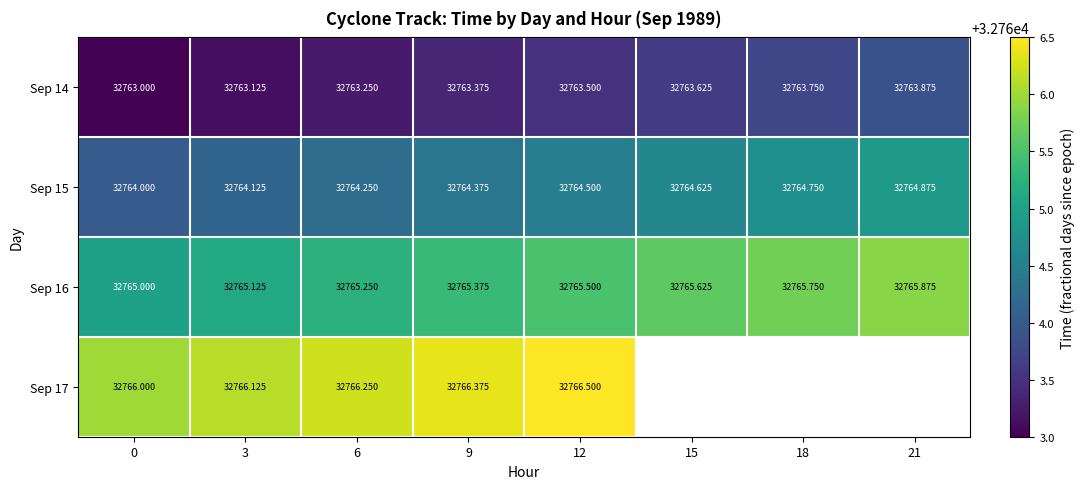

What is the total value across all series at 6?

131059.0